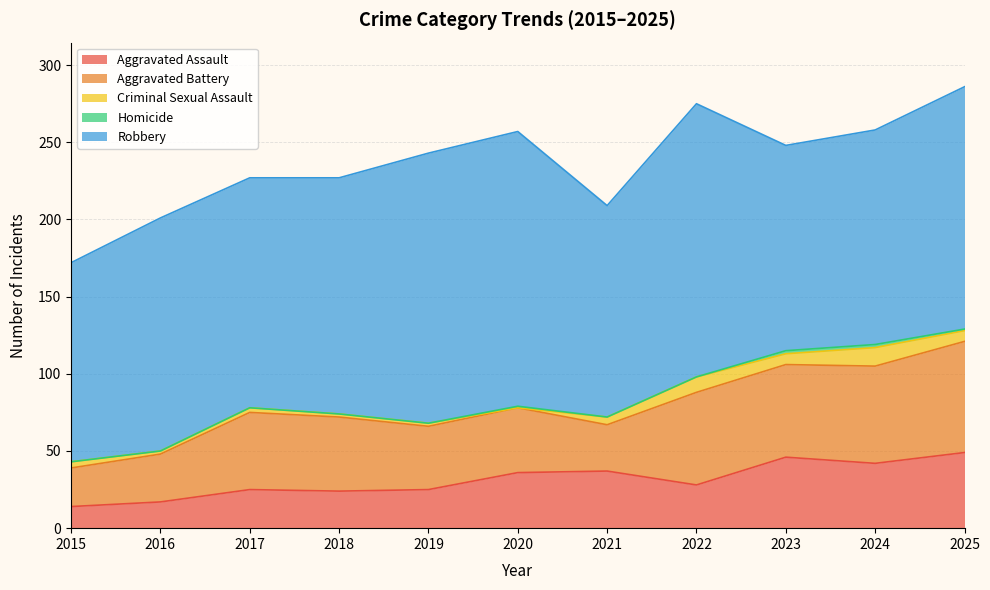

How many values in the Robbery series exceed 151?

5